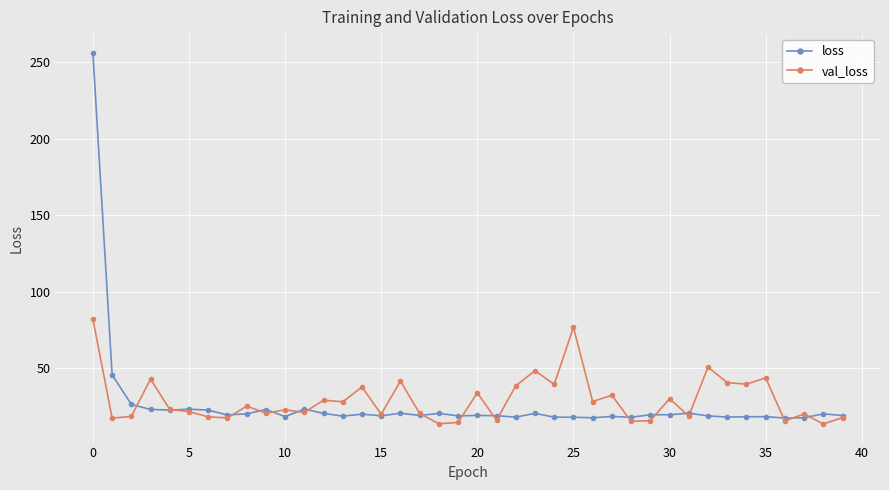

Which series has the largest total across all categories?

val_loss